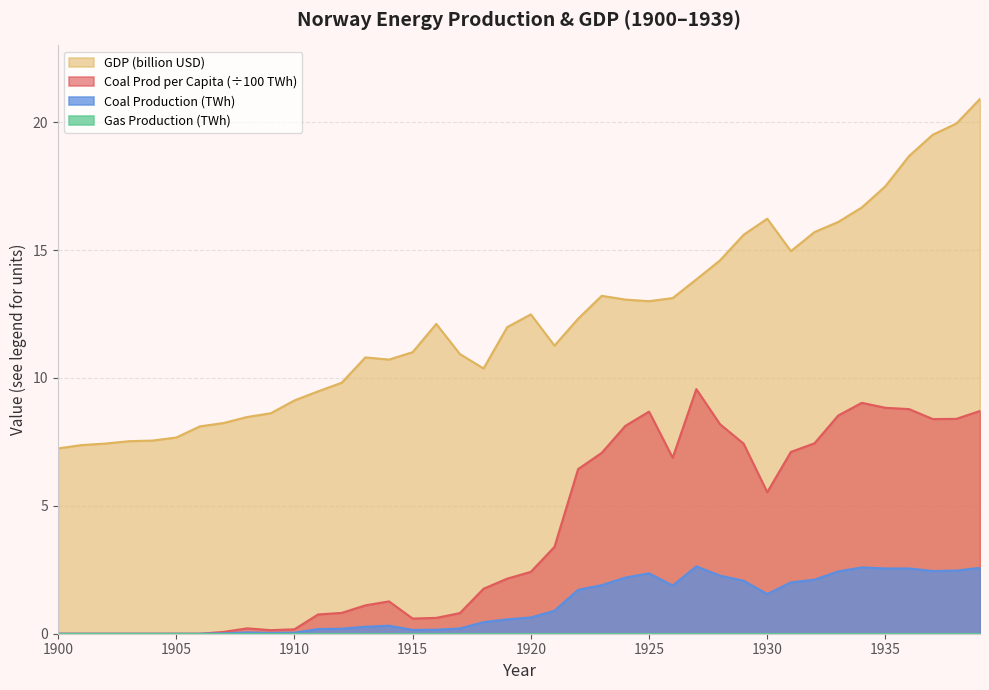

What is the difference between the second highest and minimum values in the coal_production series?

2.6